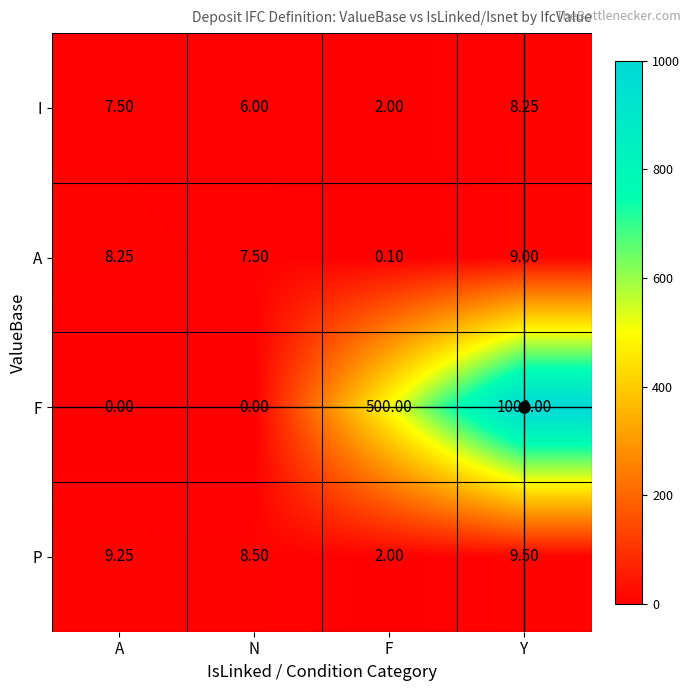

Which series has the largest range (max minus min)?

F